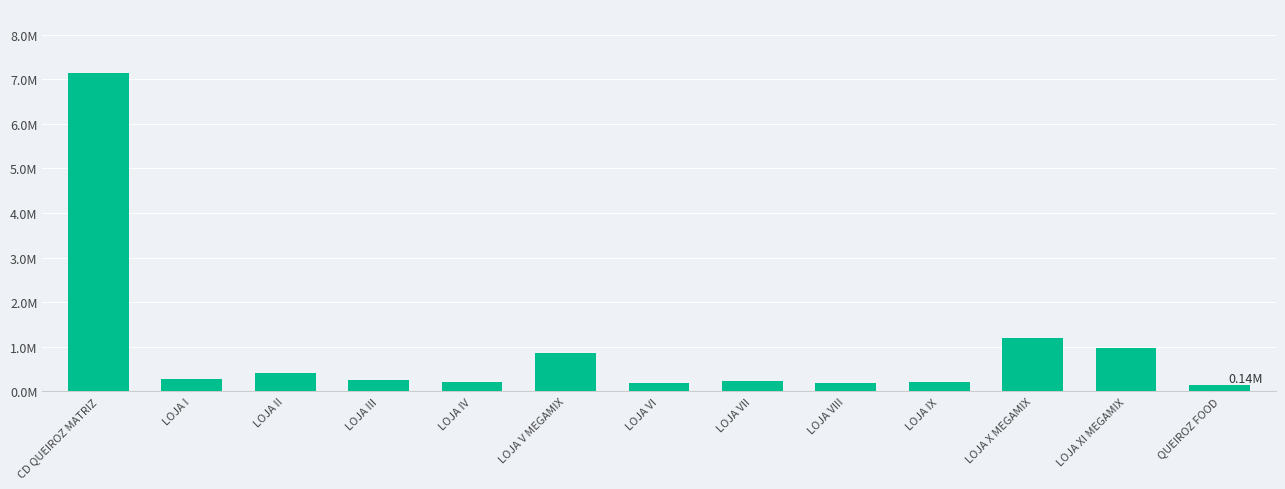

Does the chart contain any negative values?

No